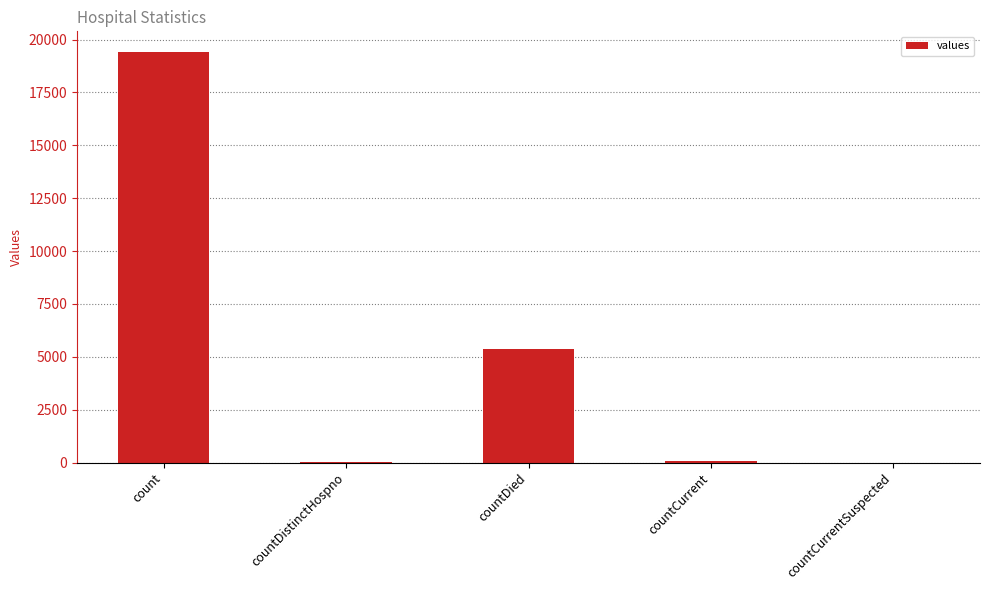

What is the maximum value shown in the chart?

19420